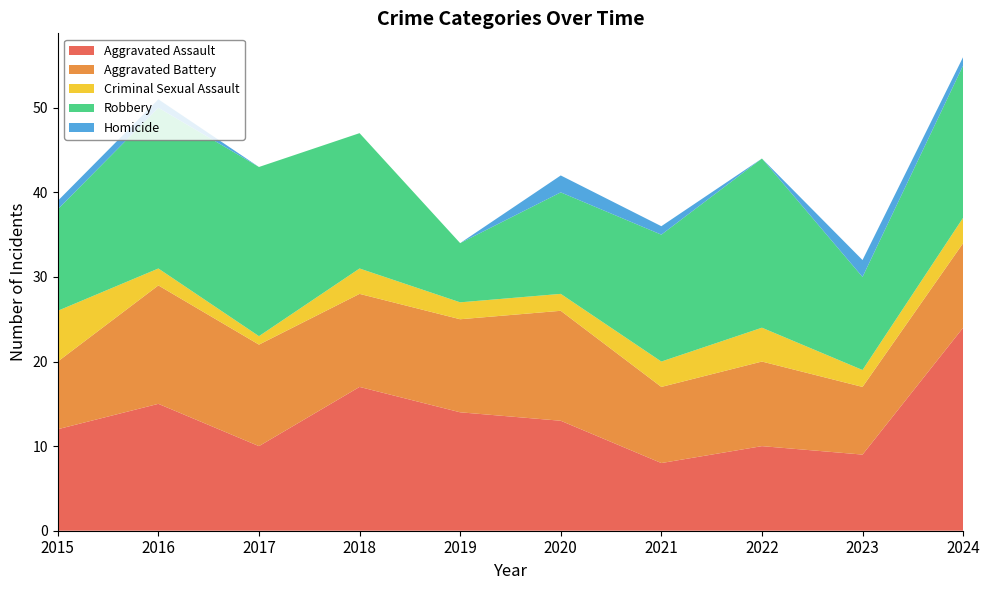

Reading left to right, extract all data points from this chart.

Aggravated Assault: 12	15	10	17	14	13	8	10	9	24
Aggravated Battery: 8	14	12	11	11	13	9	10	8	10
Criminal Sexual Assault: 6	2	1	3	2	2	3	4	2	3
Robbery: 12	19	20	16	7	12	15	20	11	18
Homicide: 1	1	0	0	0	2	1	0	2	1